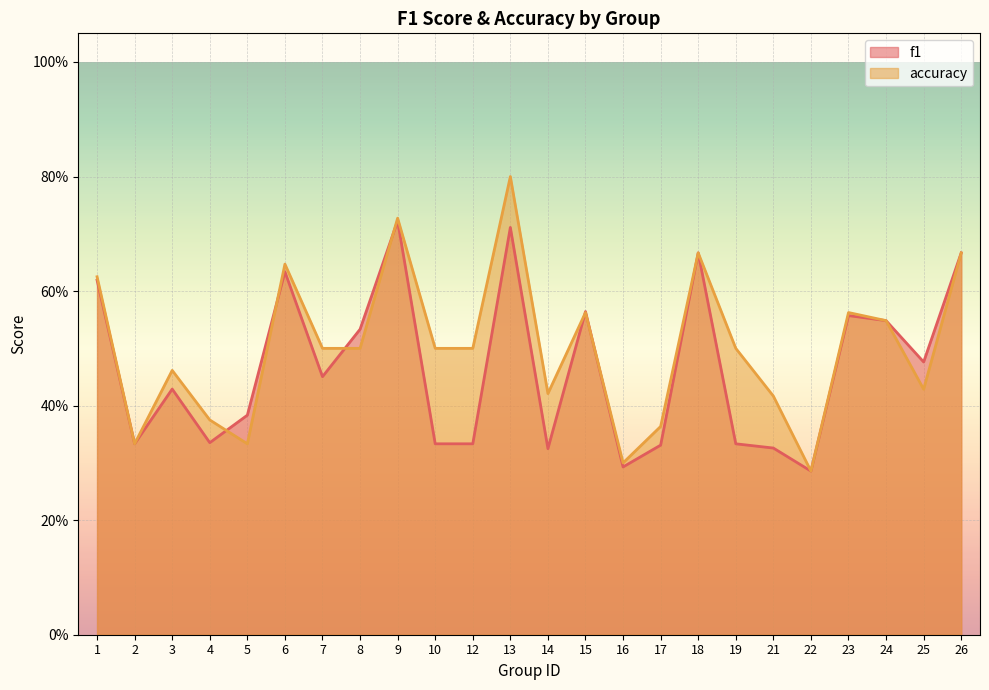

Reading left to right, what are all the values shown in this chart?

f1: 0.6	0.3	0.4	0.3	0.4	0.6	0.5	0.5	0.7	0.3	0.3	0.7	0.3	0.6	0.3	0.3	0.7	0.3	0.3	0.3	0.6	0.5	0.5	0.7
accuracy: 0.6	0.3	0.5	0.4	0.3	0.6	0.5	0.5	0.7	0.5	0.5	0.8	0.4	0.6	0.3	0.4	0.7	0.5	0.4	0.3	0.6	0.5	0.4	0.7